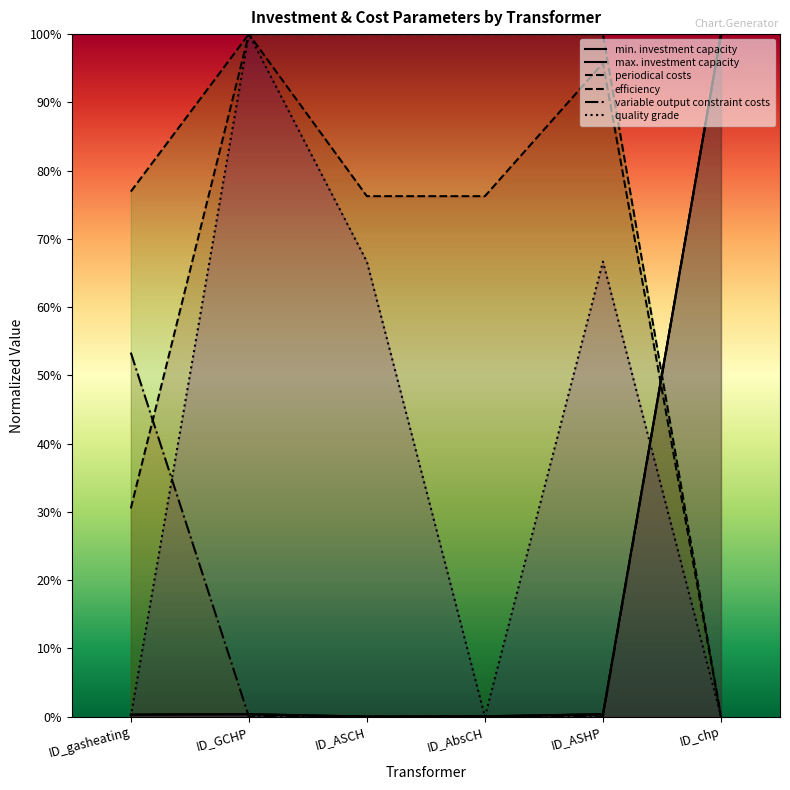

What is the label of the 1st point from the left?

ID_gasheating